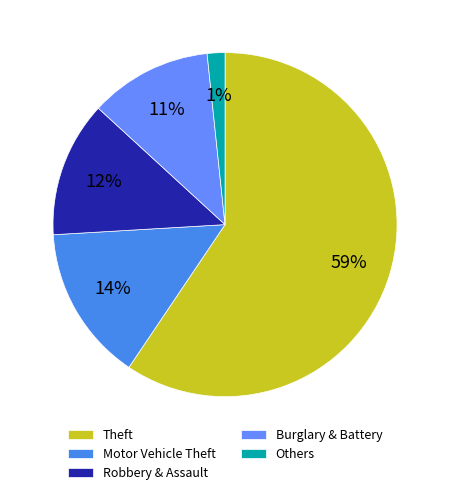

What is the majority slice?

Theft